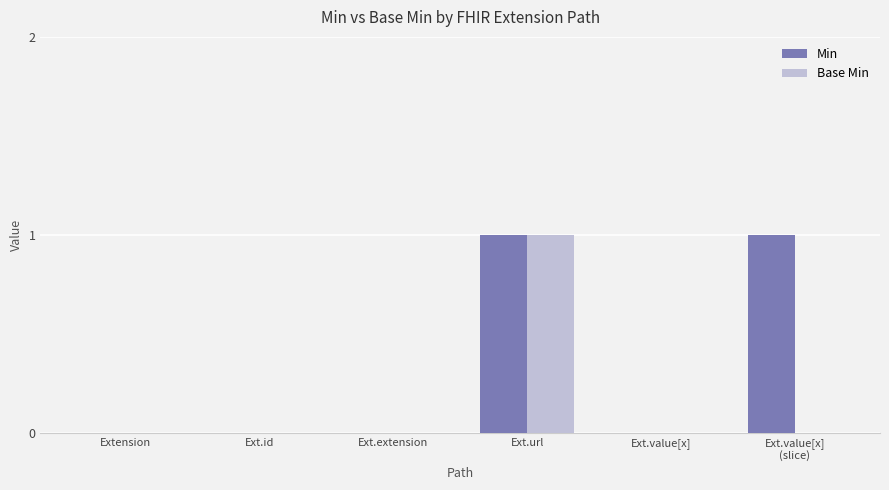

True or false: Base Min has a value of 1 at Extension.

False